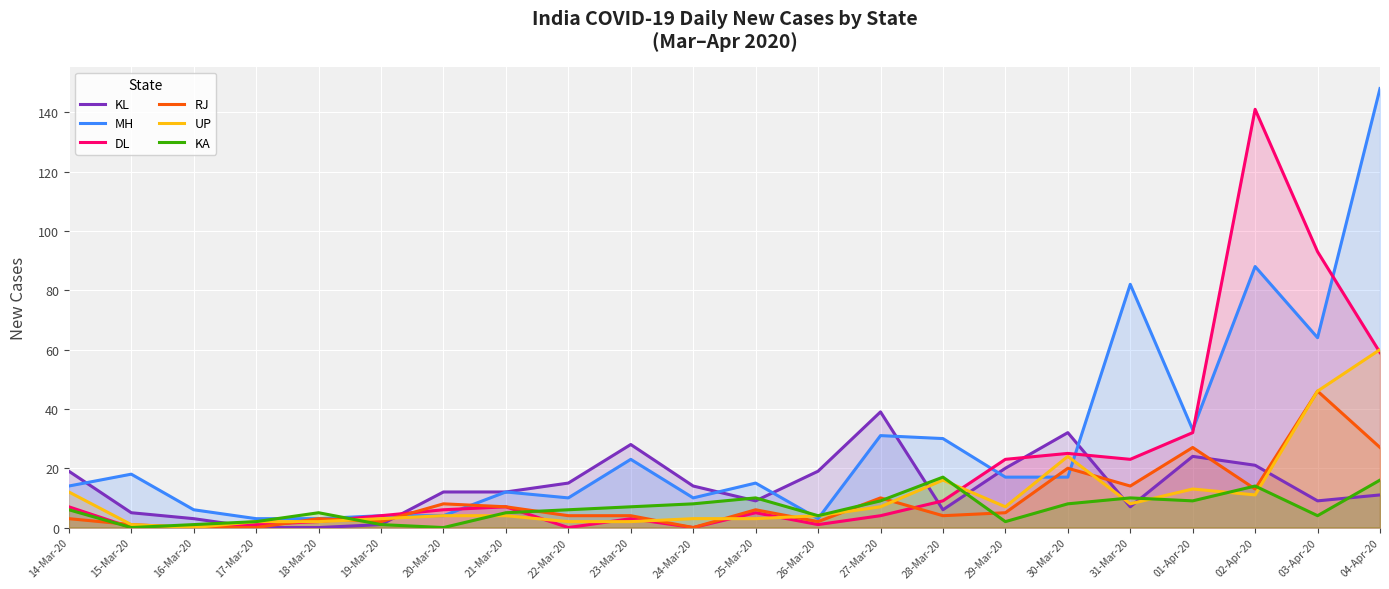

Between 14-Mar-20 and 31-Mar-20, which series saw the biggest shift?

MH